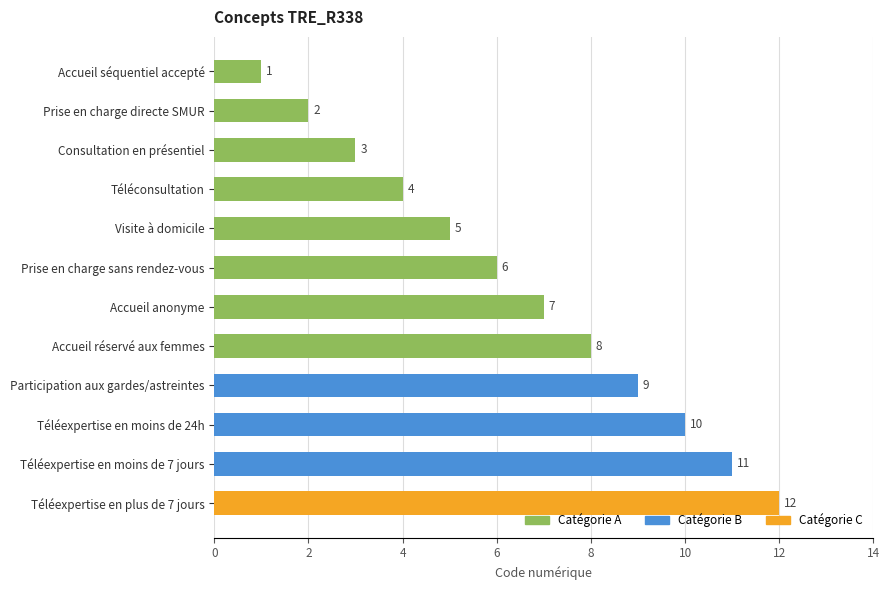

How many series are shown in this chart?

1